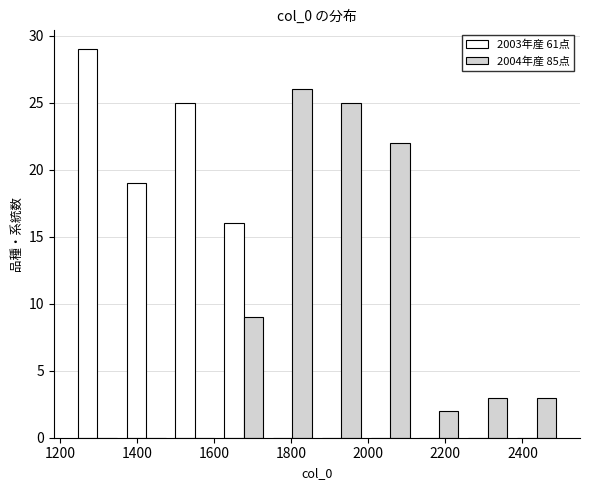

Reading left to right, list every range on the x-axis with the height of the bar of each series over it. Neither the bar edges nor the heights are printed on the chart, so give them approximately, as read against the axes.

1240 to 1360: 2003年産 61点=29	2004年産 85点=0
1360 to 1480: 2003年産 61点=19	2004年産 85点=0
1480 to 1620: 2003年産 61点=25	2004年産 85点=0
1620 to 1740: 2003年産 61点=16	2004年産 85点=9
1740 to 1860: 2003年産 61点=0	2004年産 85点=26
1860 to 2000: 2003年産 61点=0	2004年産 85点=25
2000 to 2120: 2003年産 61点=0	2004年産 85点=22
2120 to 2240: 2003年産 61点=0	2004年産 85点=2
2240 to 2380: 2003年産 61点=0	2004年産 85点=3
2380 to 2500: 2003年産 61点=0	2004年産 85点=3